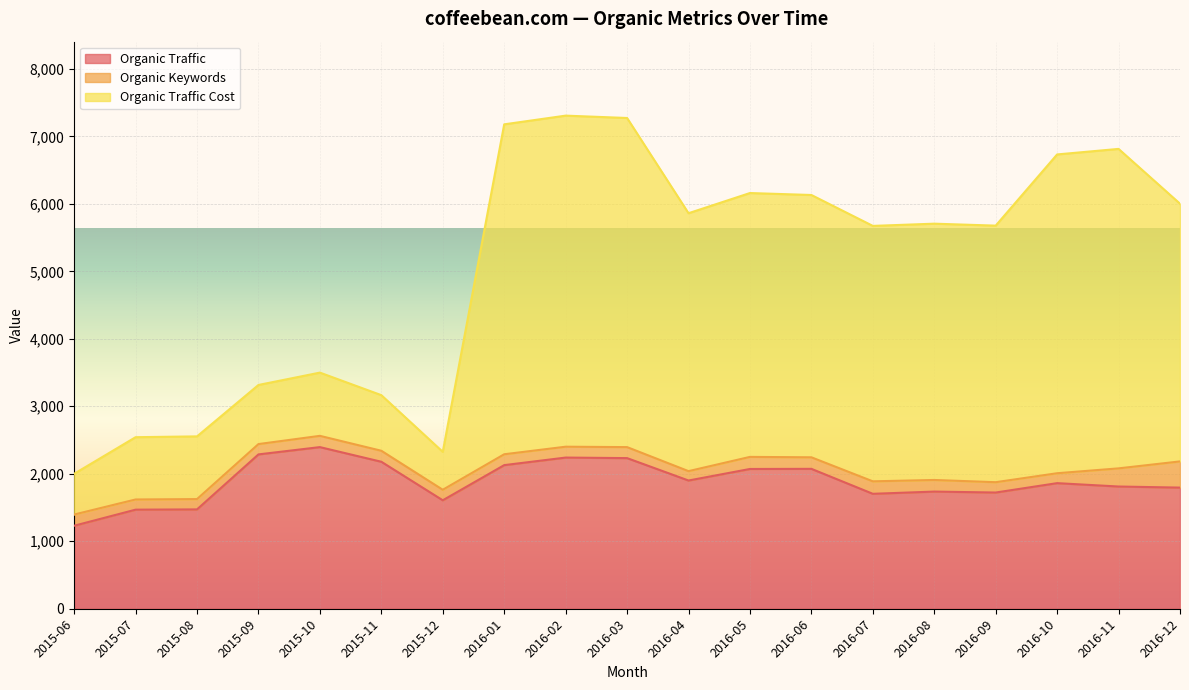

The Organic Traffic series shows 2128 at 2016-01. True or false?

True